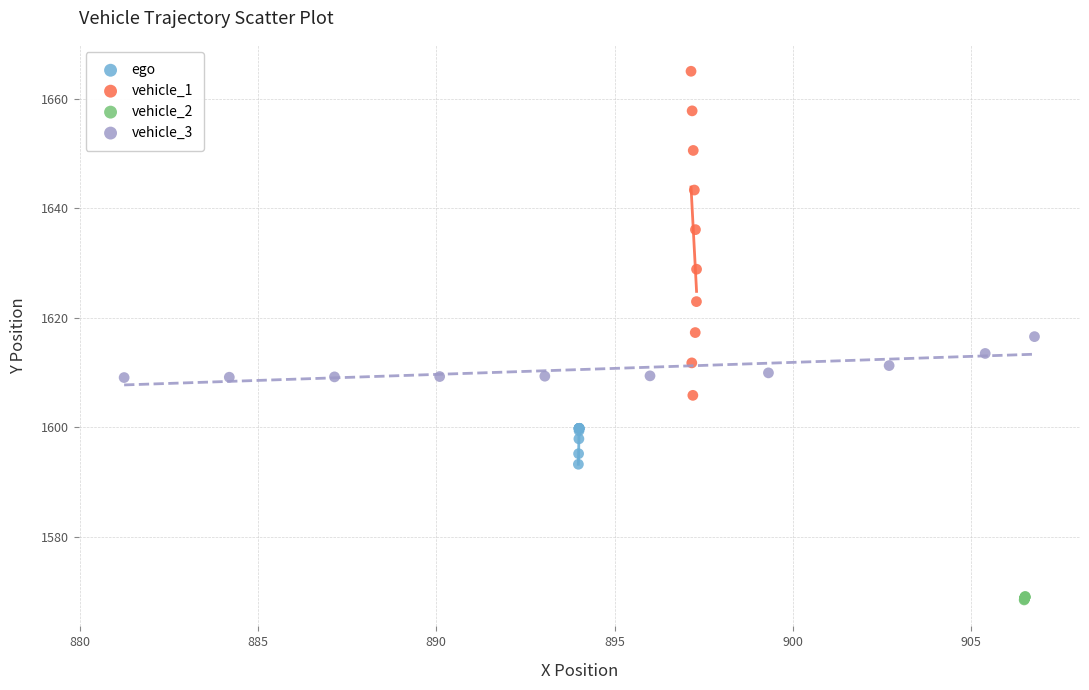

What are all the series names shown in the legend?

ego, vehicle_1, vehicle_2, vehicle_3